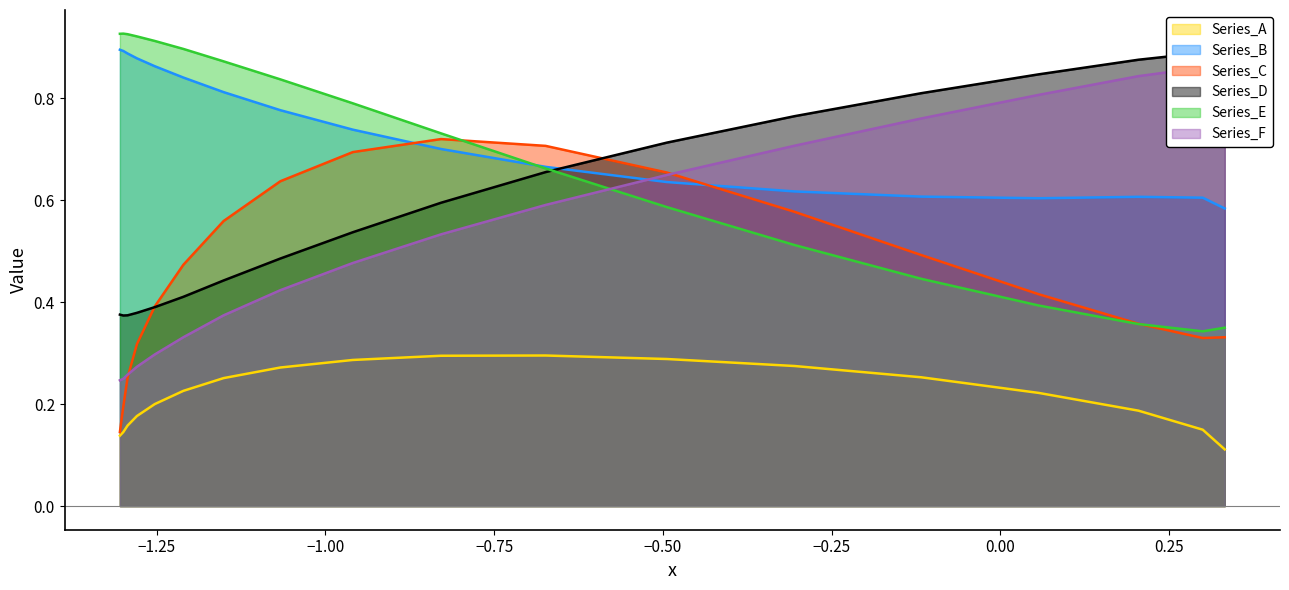

What position from the right is −0.25?

13